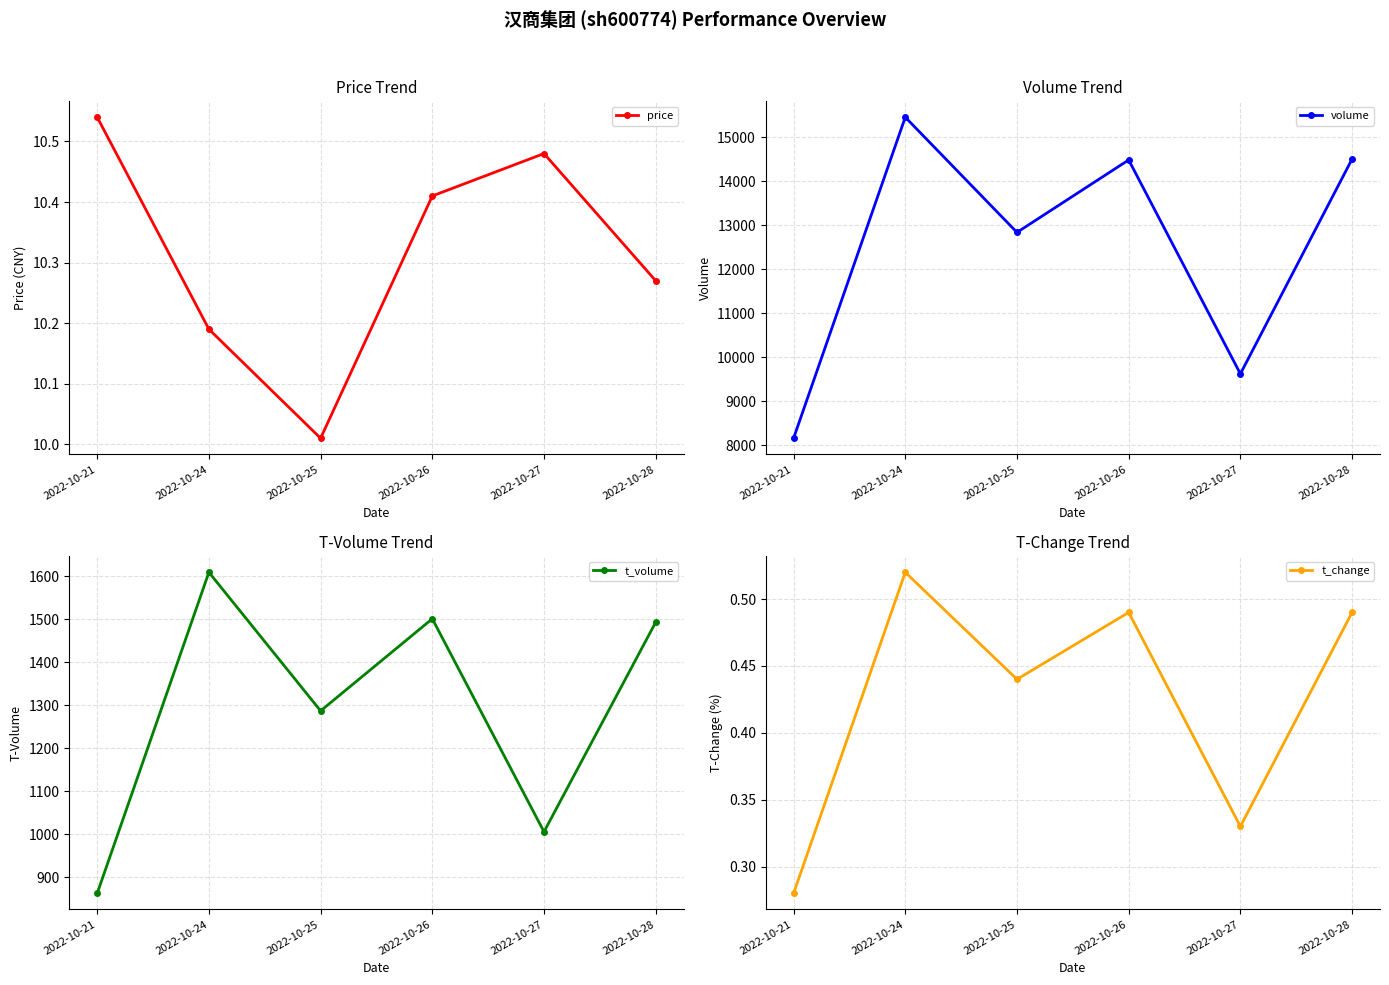

The t_change series shows 0.2 at 2022-10-26. True or false?

False